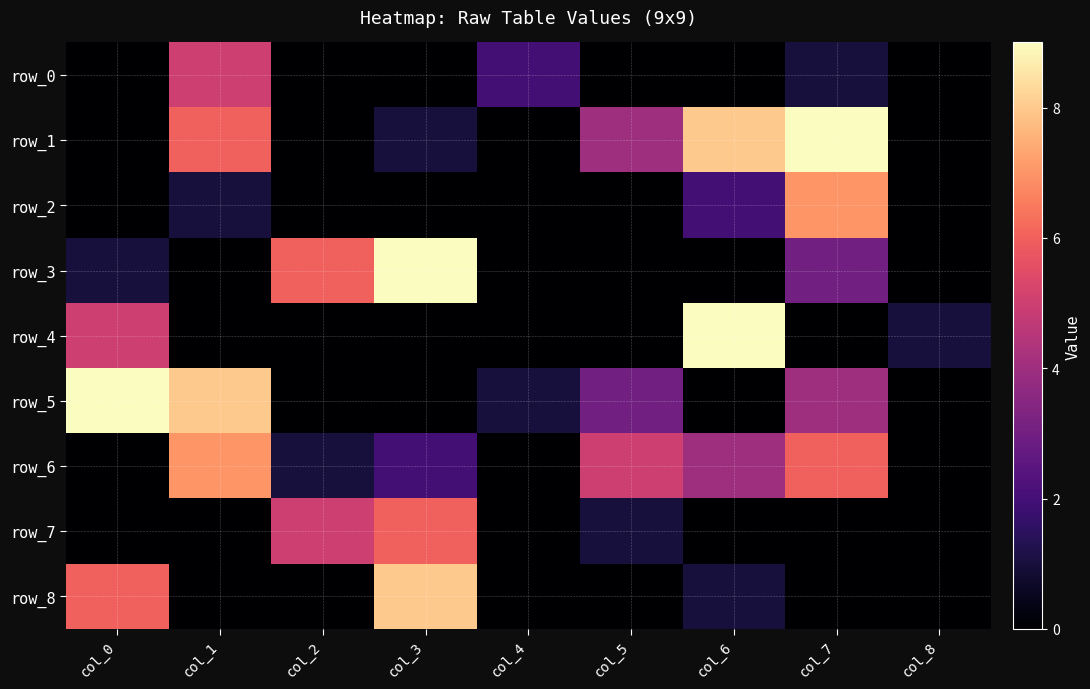

Count the row_6 values in the range 0 to 5.

7